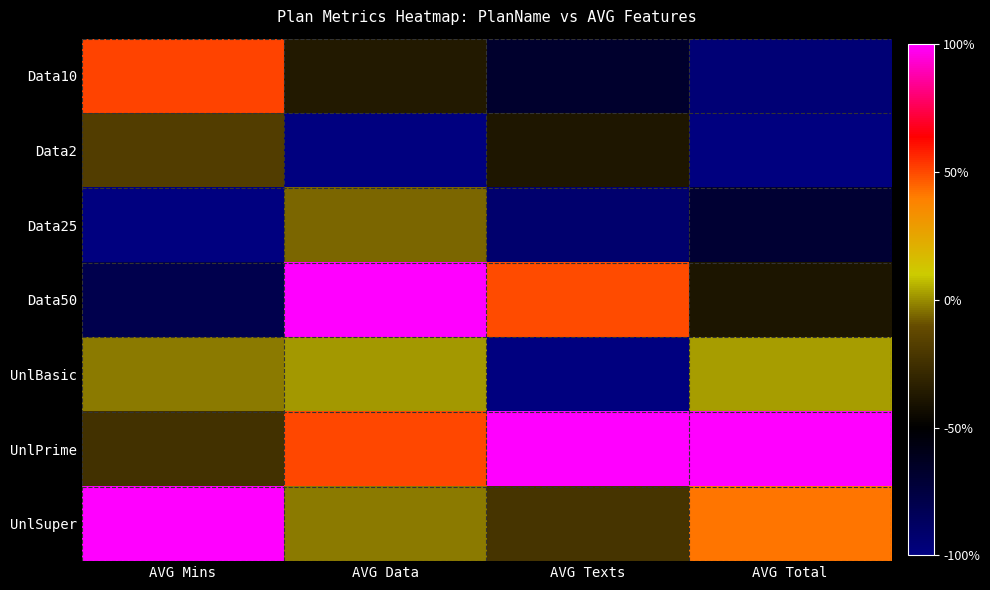

Count the number of data series in this chart.

7